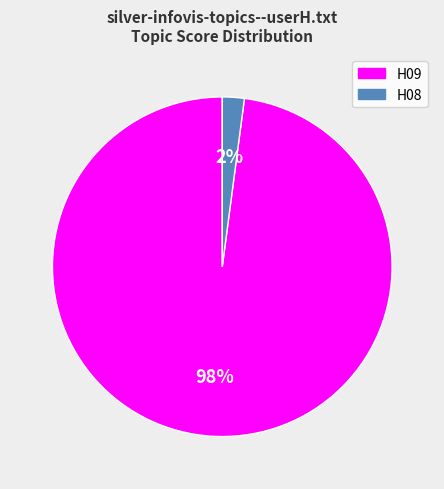

Is the sum of H09 and H08 greater than half?

Yes